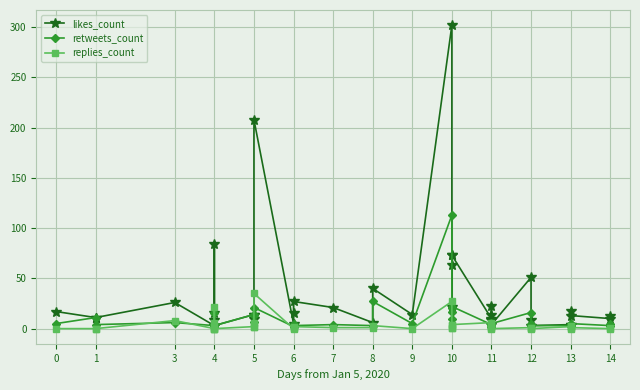

What is the value of the retweets_count point at the 32nd from the left?

5